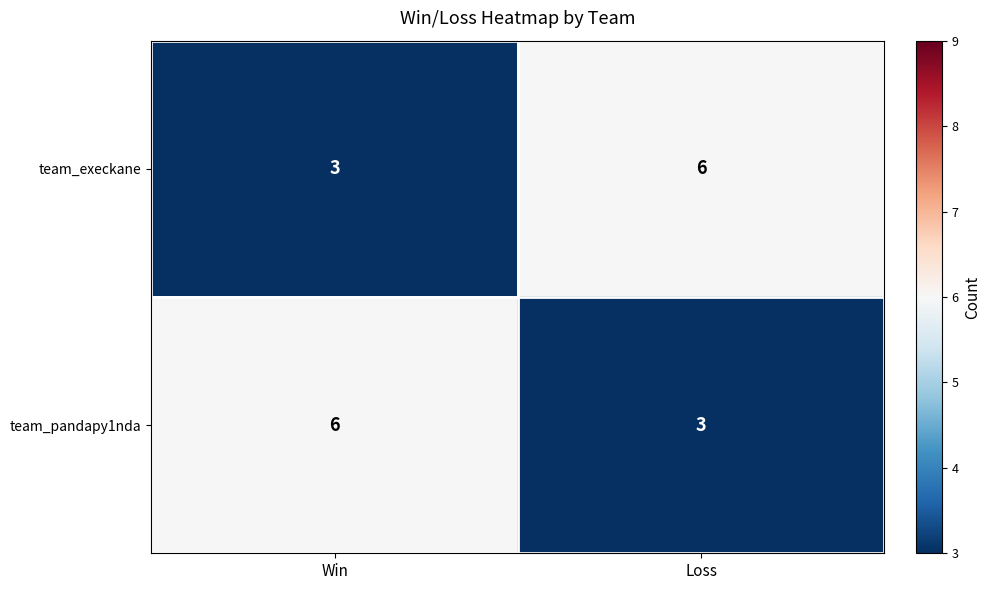

What is the total value across all series at Loss?

9